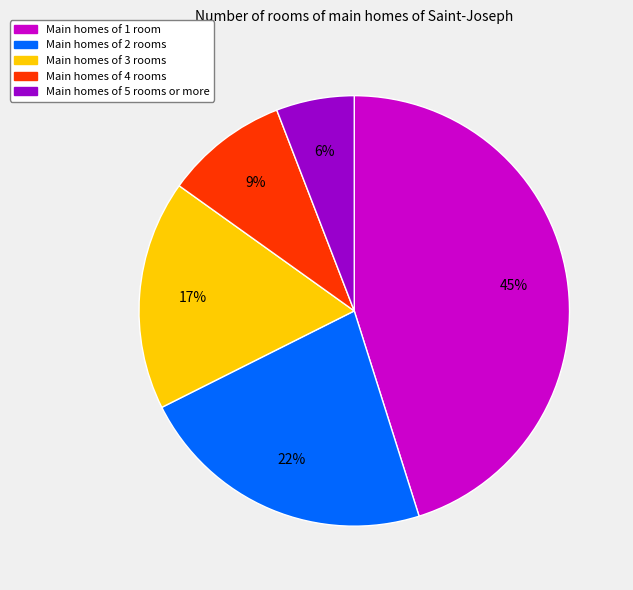

Is there any slice that represents more than half of the pie?

No